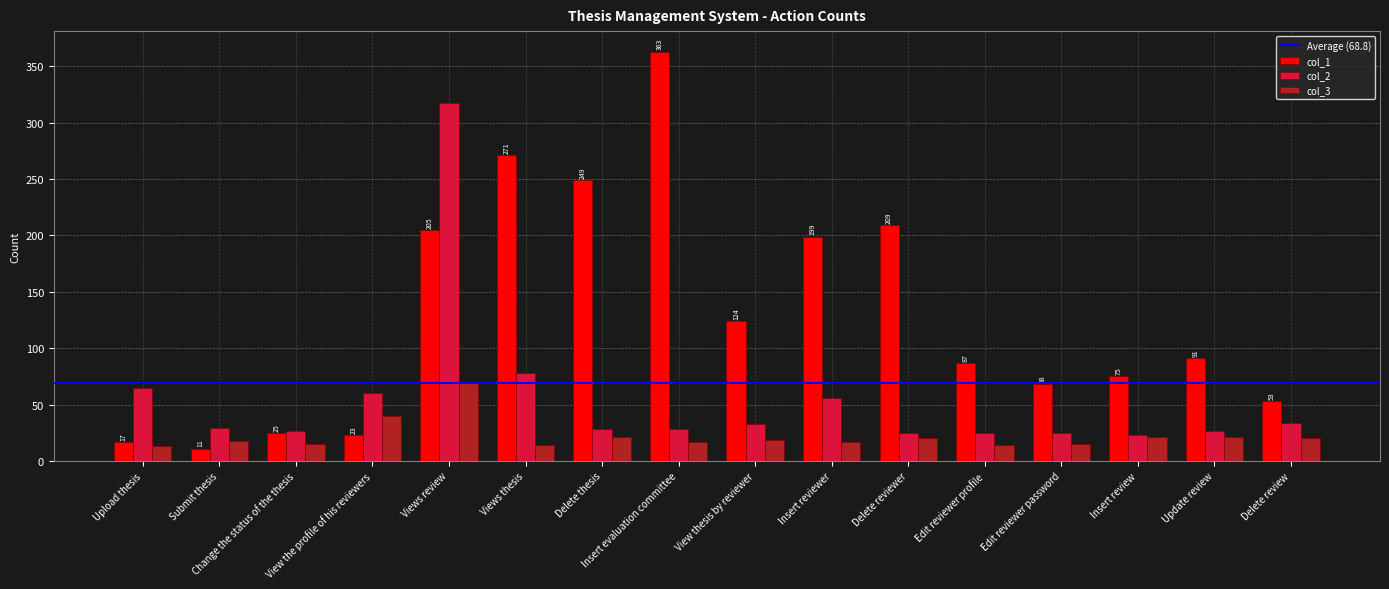

List the series in order of their overall mean, highest first.

col_1, col_2, col_3